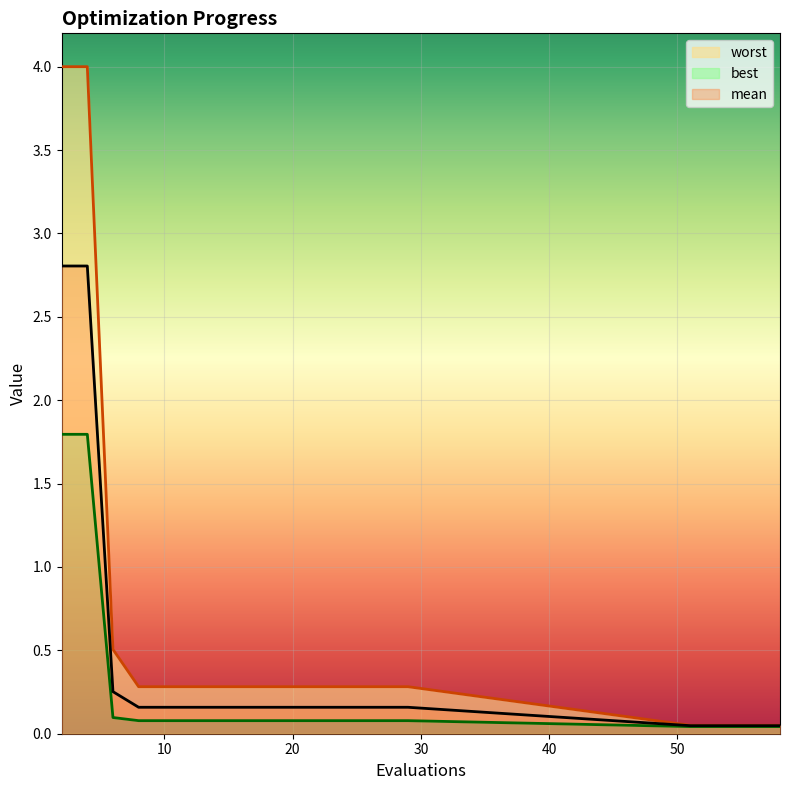

True or false: best and mean intersect in this chart.

False